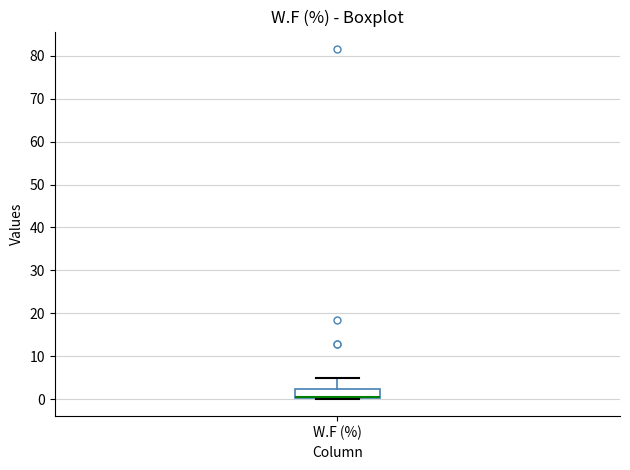

Read this box plot against the y-axis: the position of the median line, the range covered by the box, and the ends of both whiskers. The values are not printed on the chart, so give them approximately, as read against the axis.

median 1 (drawn on the box's lower edge), box 0 to 2, whiskers 0 to 5